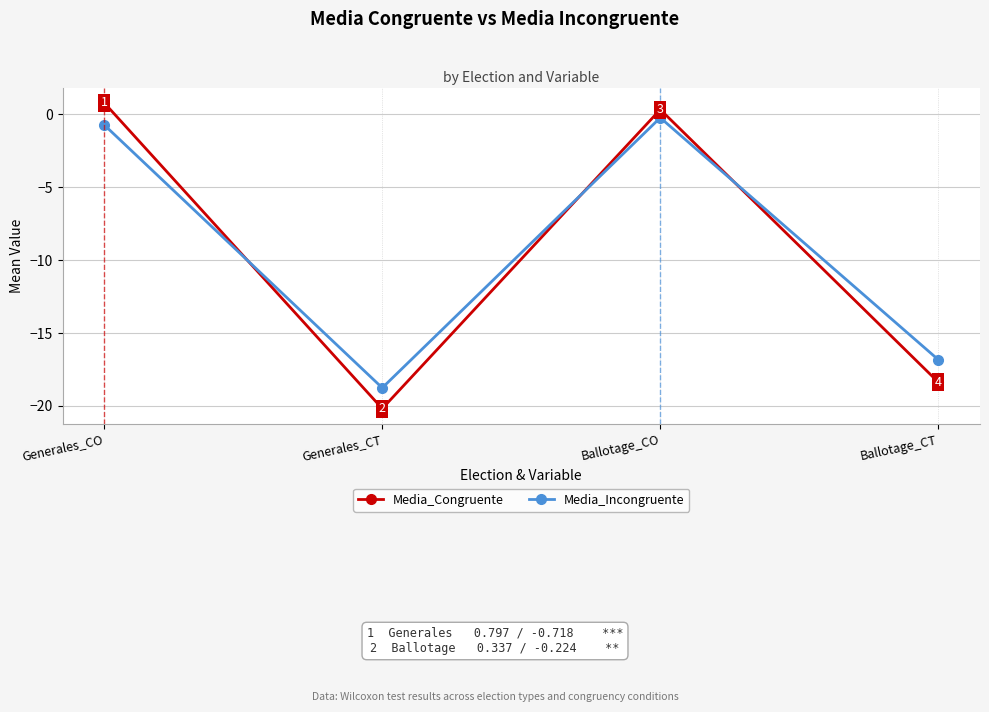

True or false: Media_Incongruente has more than 0 points higher than both neighbors.

True